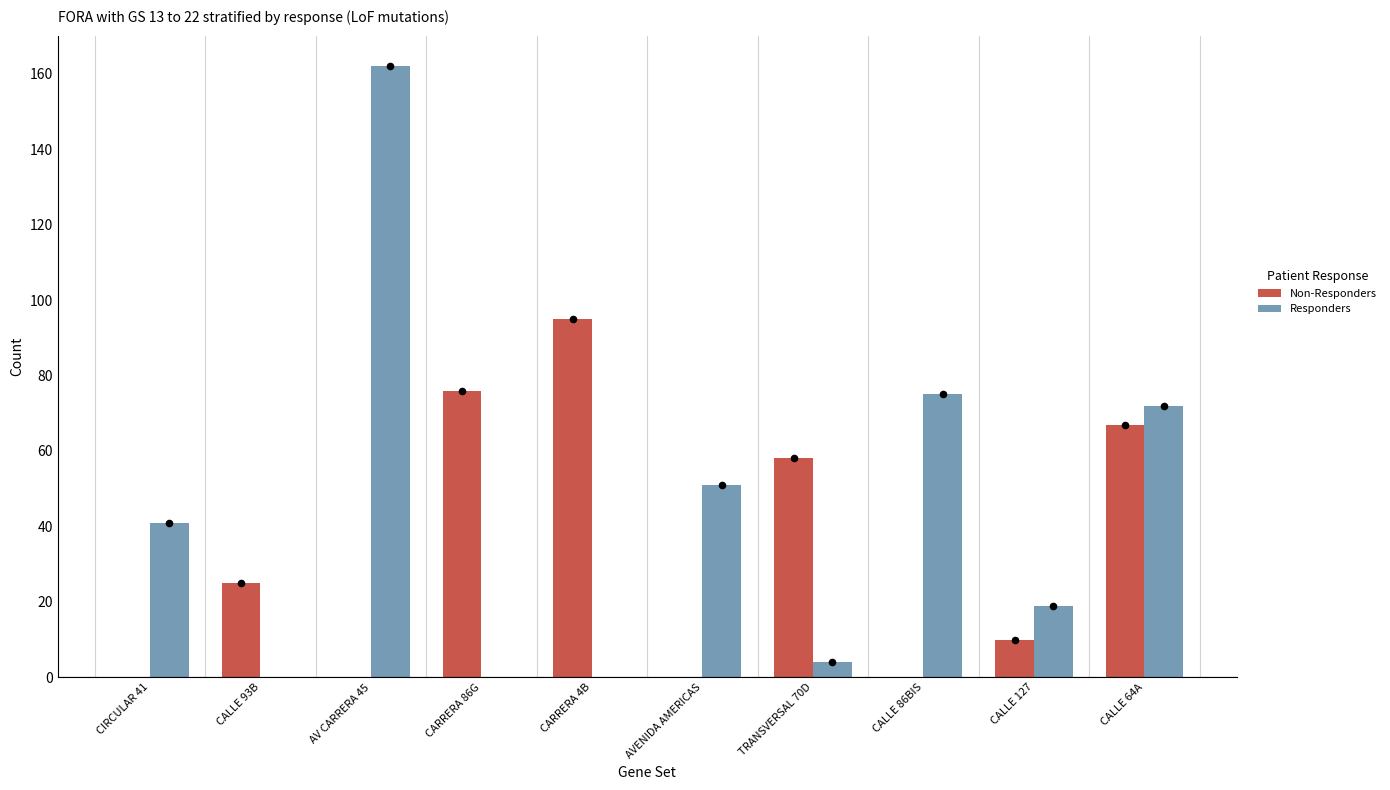

What are all the series names shown in the legend?

Non-Responders, Responders